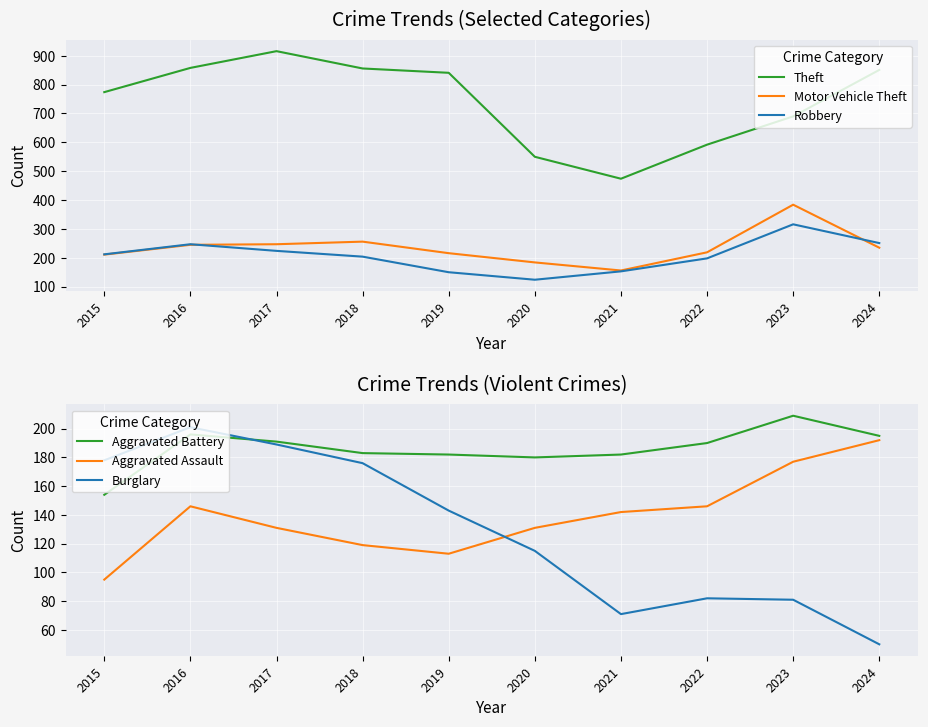

What is the value of the Aggravated Assault point at the 7th from the left?

142